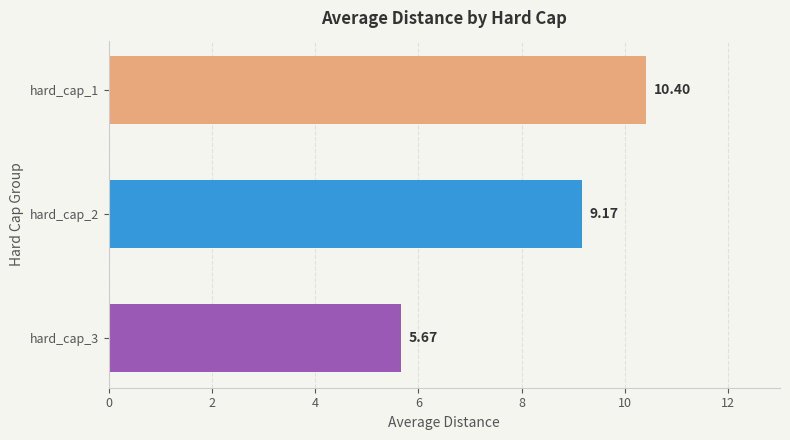

What is the maximum value shown in the chart?

10.4